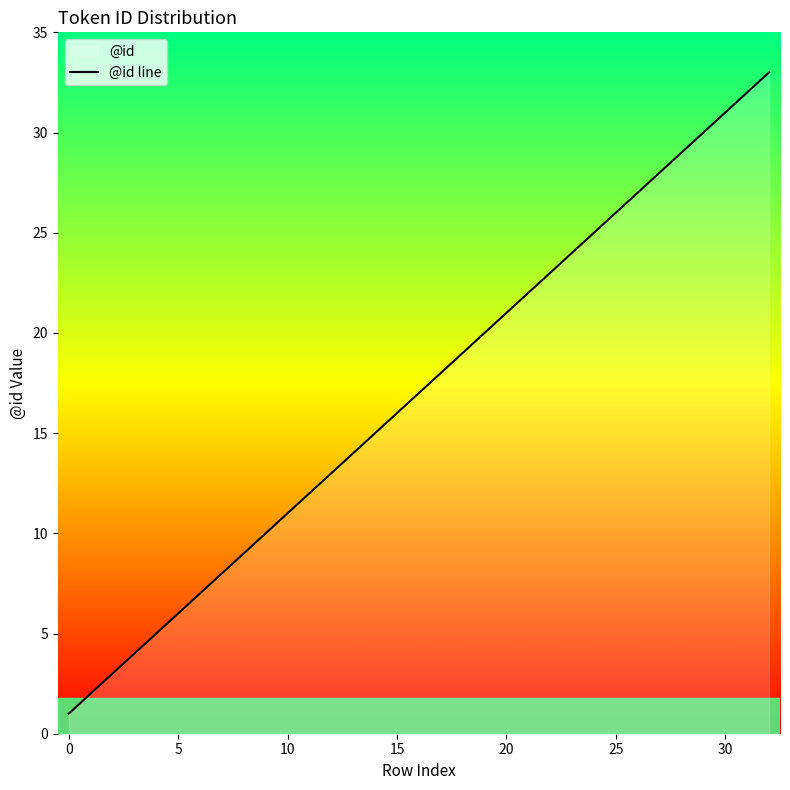

Reading left to right, what are all the values shown in this chart?

1	2	3	4	5	6	7	8	9	10	11	12	13	14	15	16	17	18	19	20	21	22	23	24	26	27	28	29	30	31	32	33